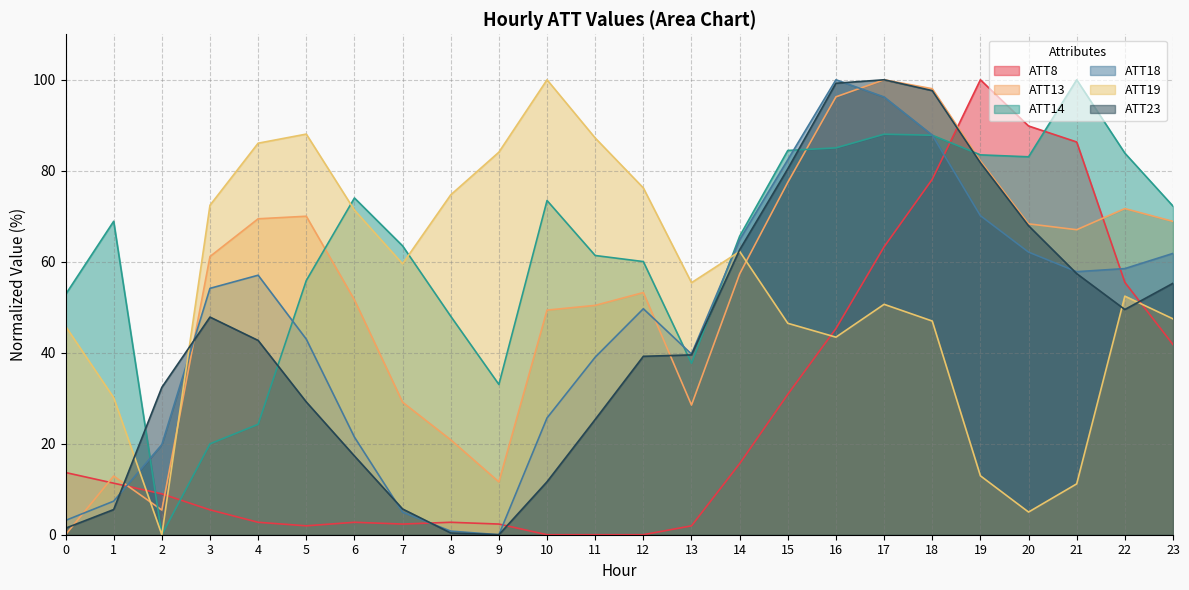

Does the chart display data point markers on the line(s)?

No